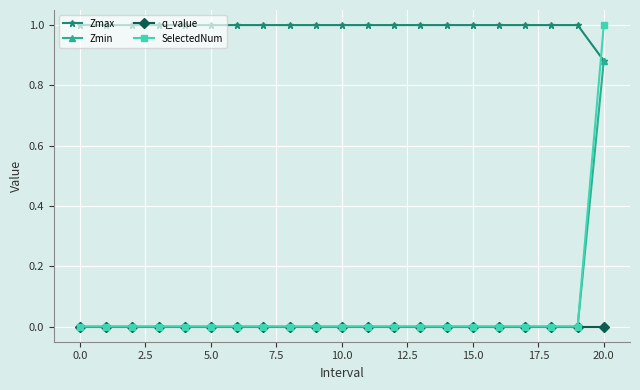

How many series are shown in this chart?

4